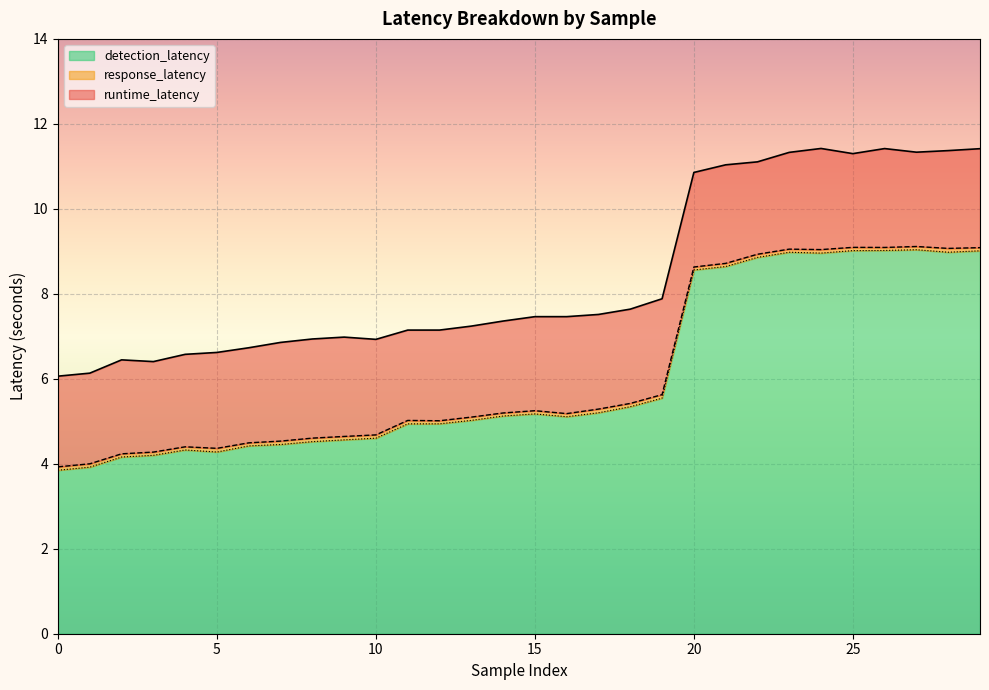

In response_latency, how many points are higher than both neighbors (excluding endpoints)?

6